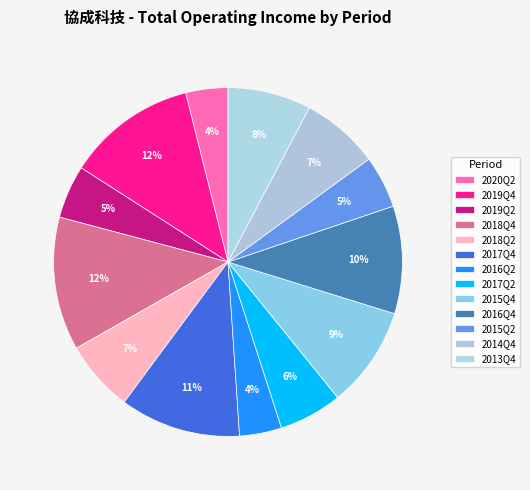

To the nearest percent, what portion does 2019Q4 represent?

12%